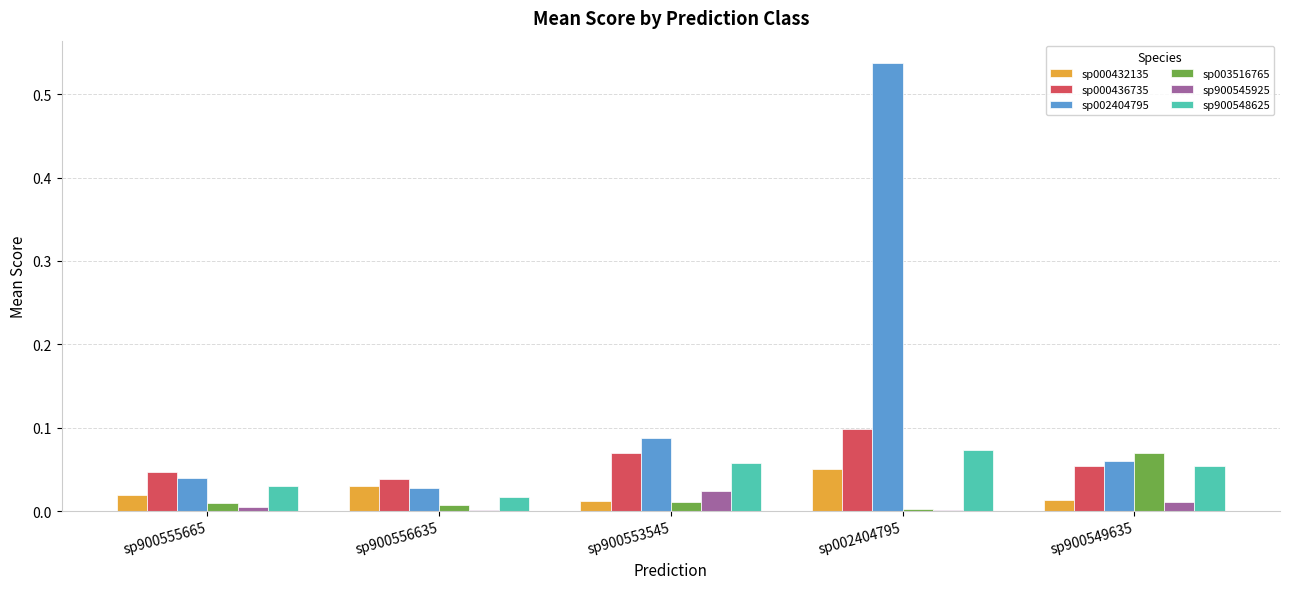

Which category has the highest value across all series?

sp002404795